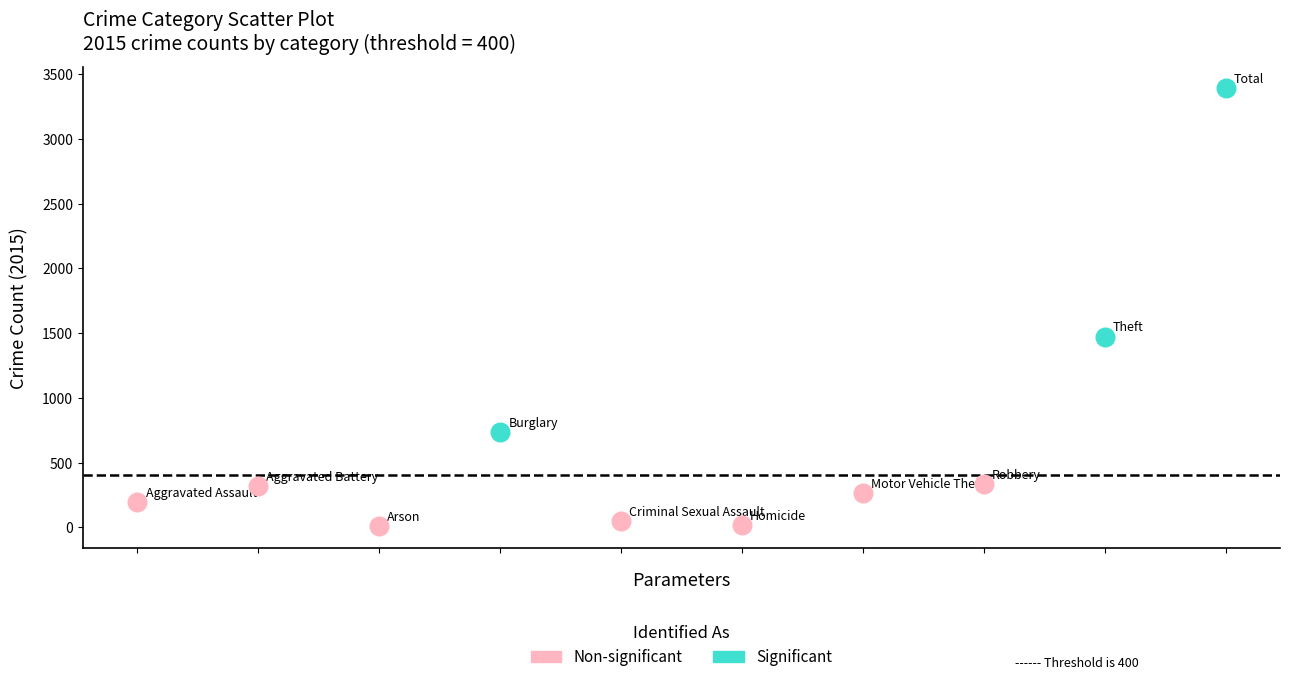

Which series has the widest spread of Y values?

Significant